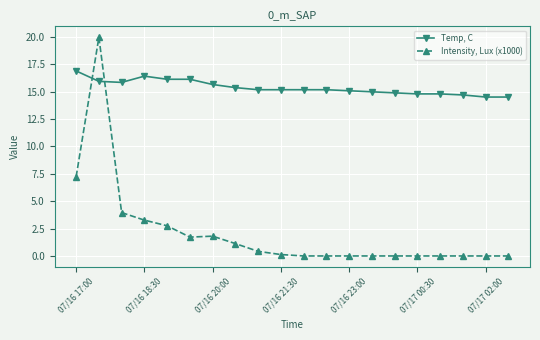

List the series in order of their peak value, lowest first.

Temp, C, Intensity, Lux (x1000)